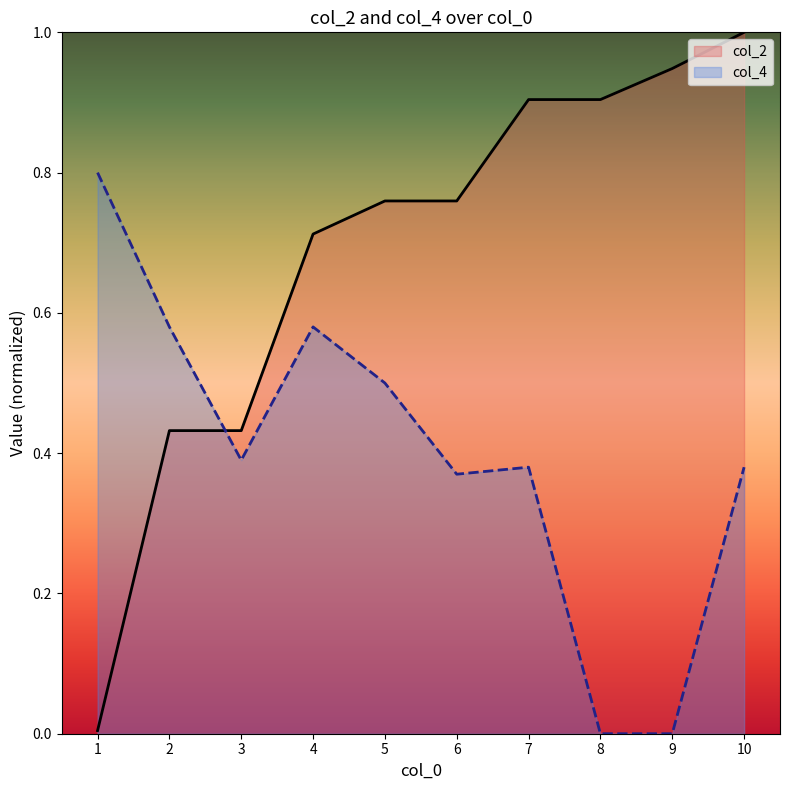

Reading left to right, extract all data points from this chart.

col_2: 1=0.0	2=0.4	3=0.4	4=0.7	5=0.8	6=0.8	7=0.9	8=0.9	9=0.9	10=1.0
col_4: 1=0.8	2=0.6	3=0.4	4=0.6	5=0.5	6=0.4	7=0.4	8=0.0	9=0.0	10=0.4